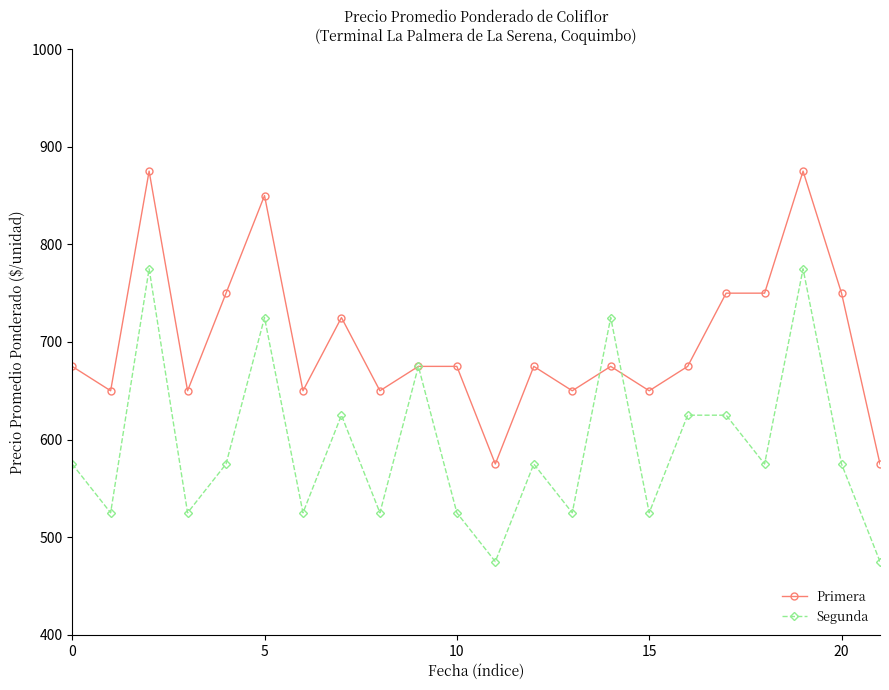

Which series has the largest total across all categories?

Primera